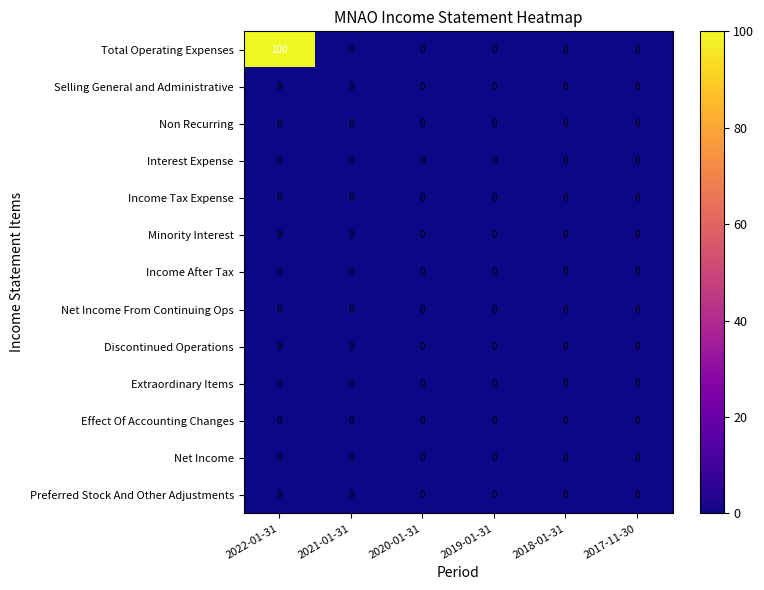

Which category has the highest value across all series?

2022-01-31